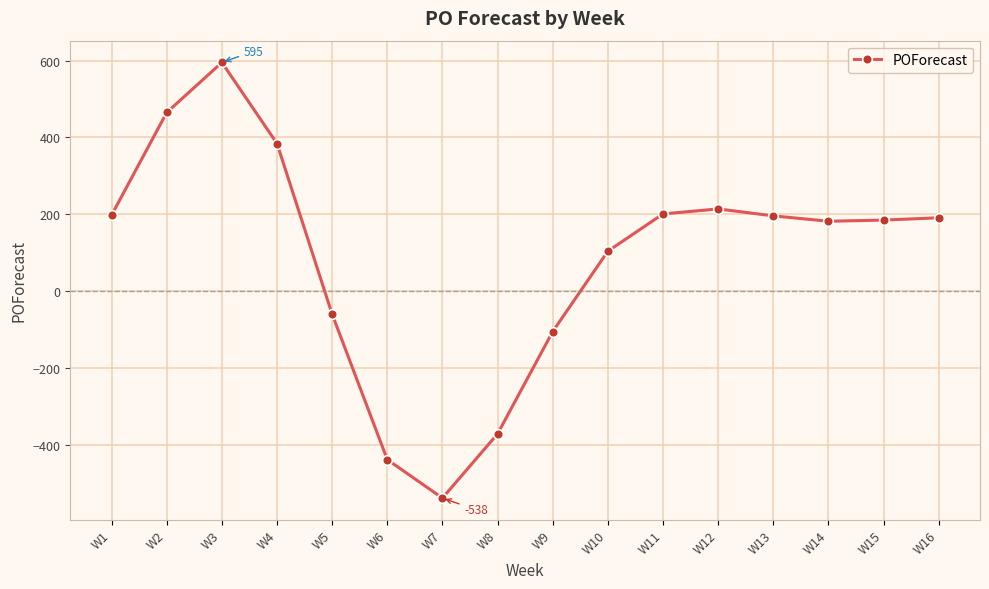

What is the value of the 6th point from the left?

-438